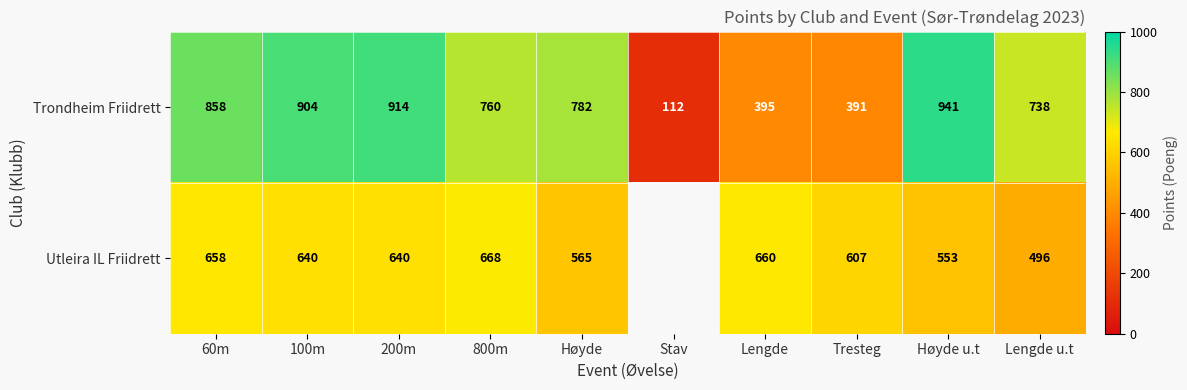

Rank the categories by Trondheim Friidrett value from highest to lowest.

Høyde u.t, 200m, 100m, 60m, Høyde, 800m, Lengde u.t, Lengde, Tresteg, Stav